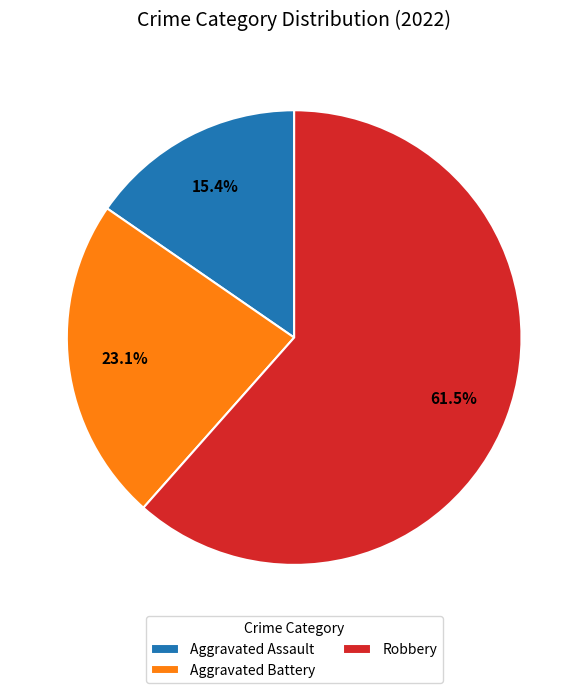

Does any single category account for the majority?

Yes